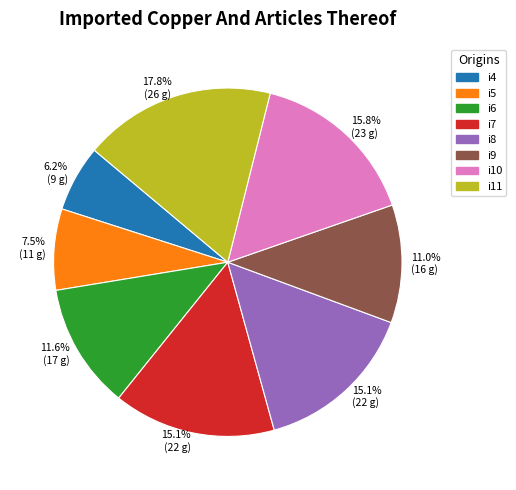

What percentage is the i6 slice, to the nearest percent?

12%